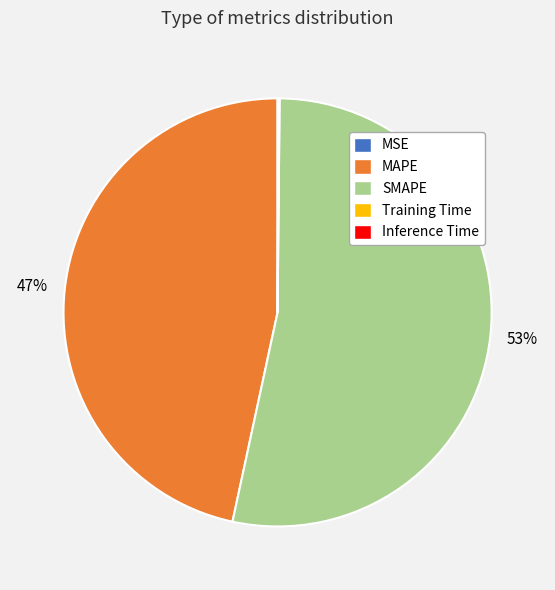

Is it true that SMAPE is 53% of the pie?

True